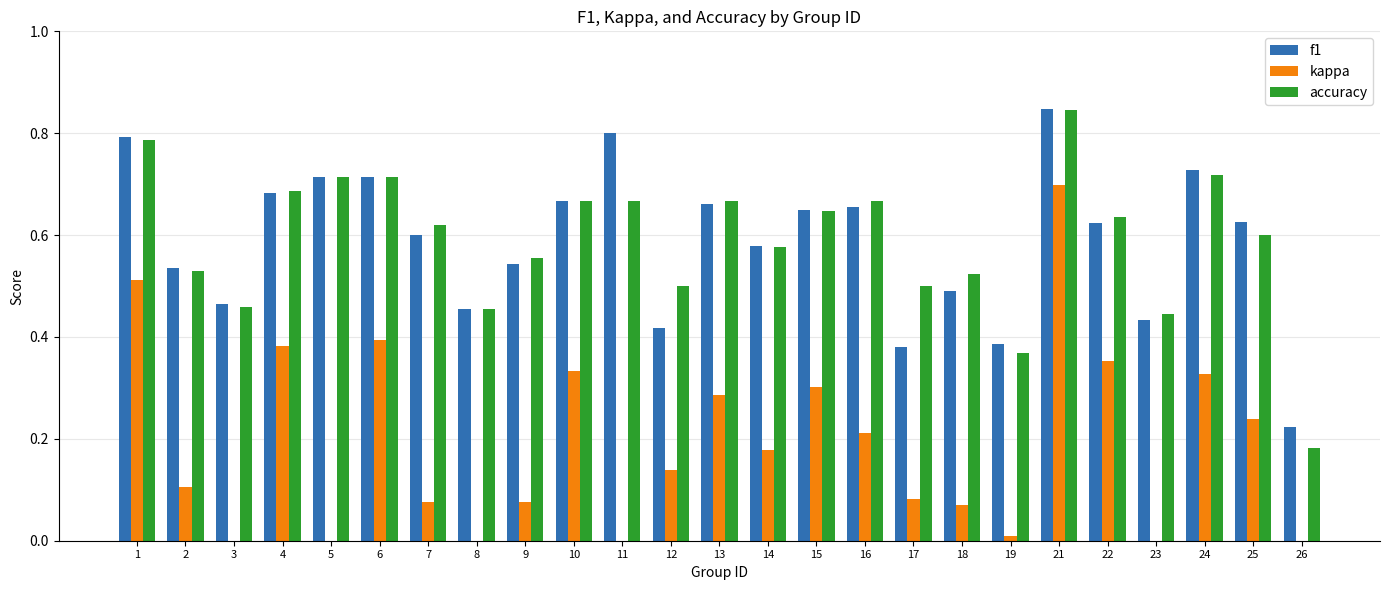

What are all the series names shown in the legend?

f1, kappa, accuracy